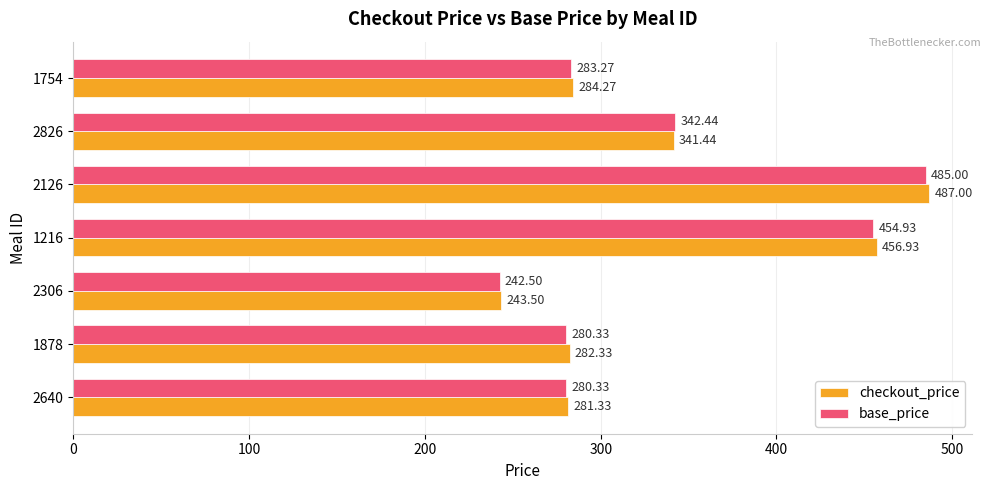

Between 1878 and 2306, which series saw the biggest shift?

checkout_price